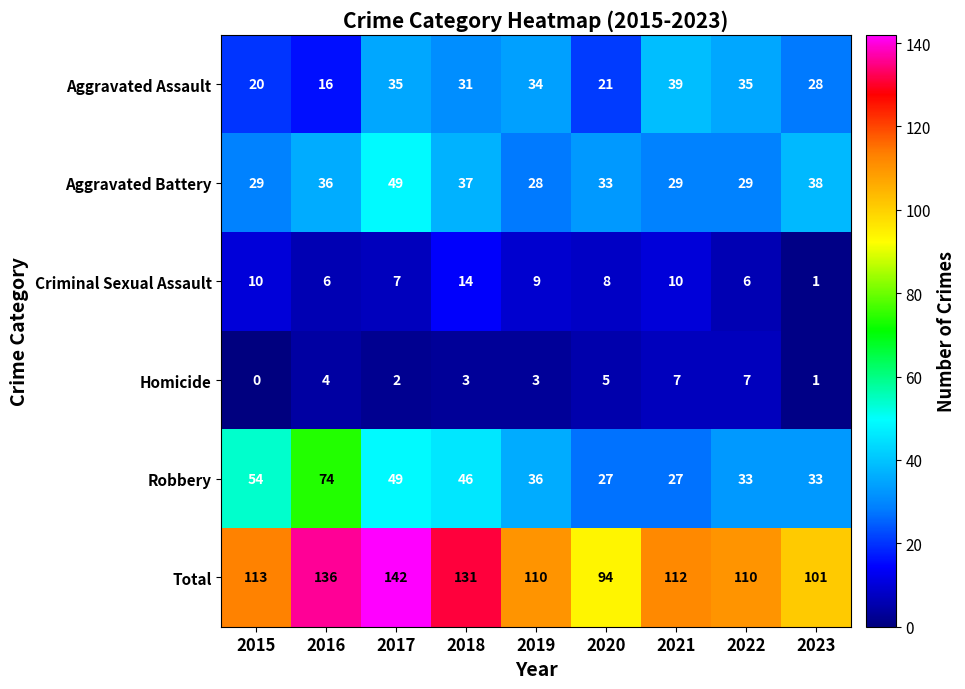

The Total series shows 142 at 2017. True or false?

True